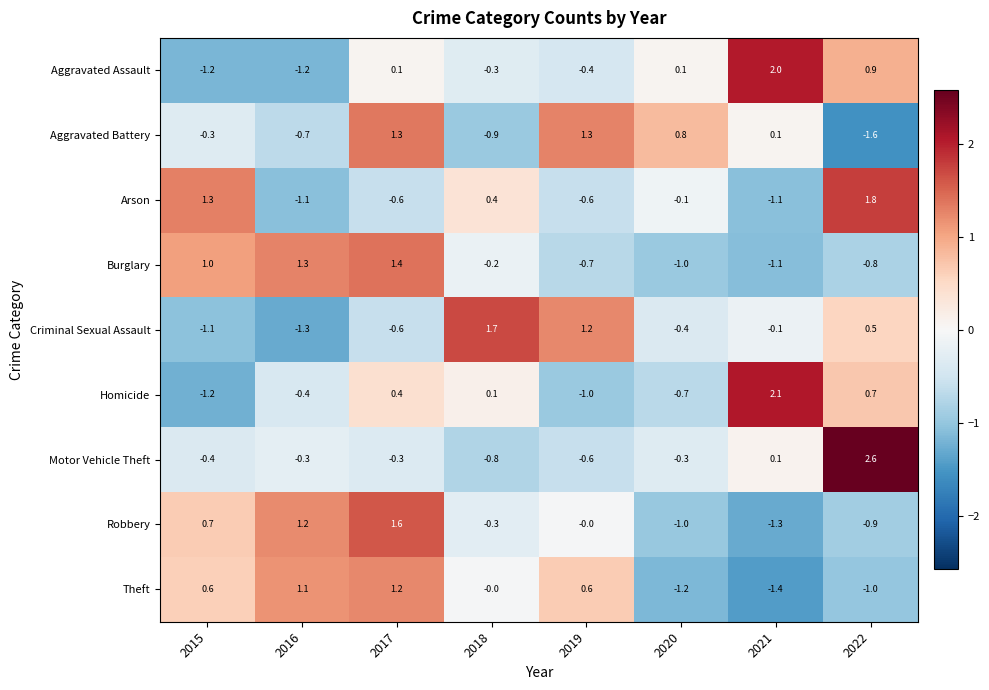

What is the greatest value displayed?

2.6